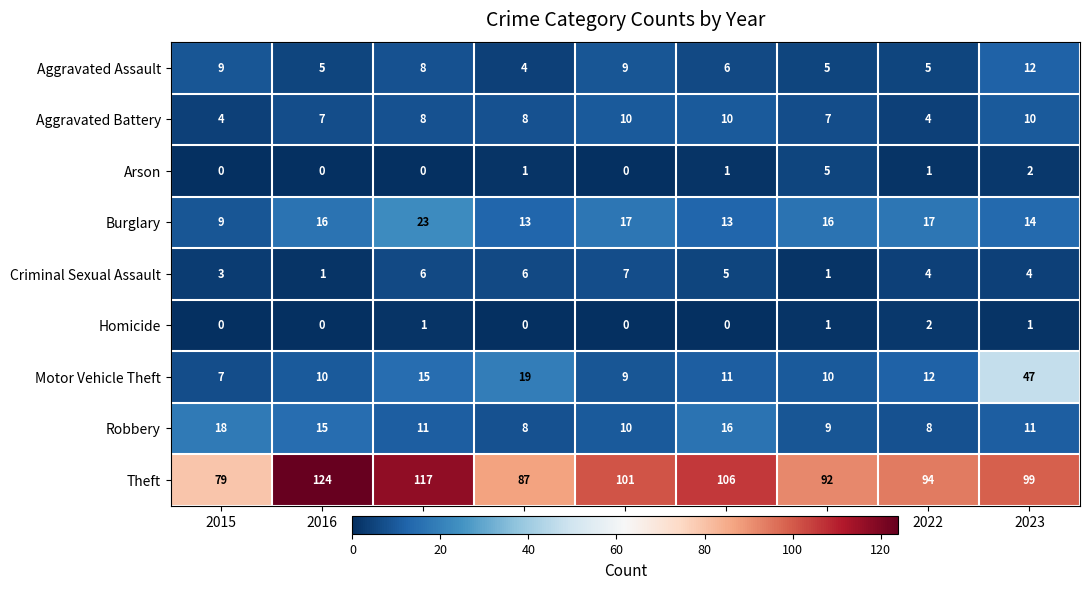

What is the greatest value displayed?

124